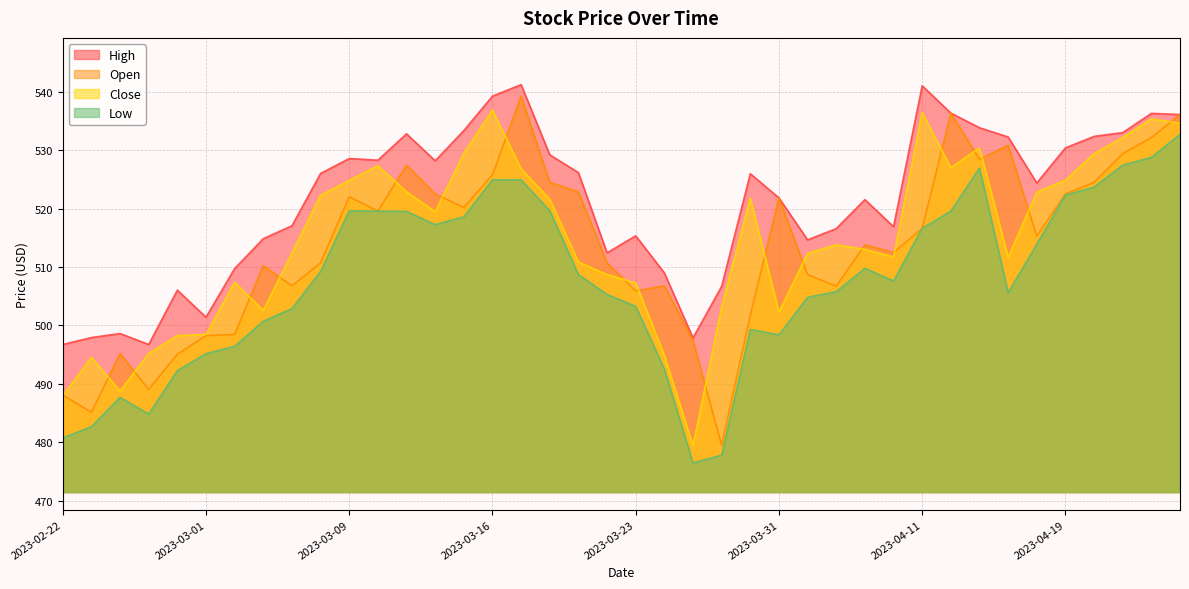

The value of High at 2023-03-22 is 317.0. True or false?

False